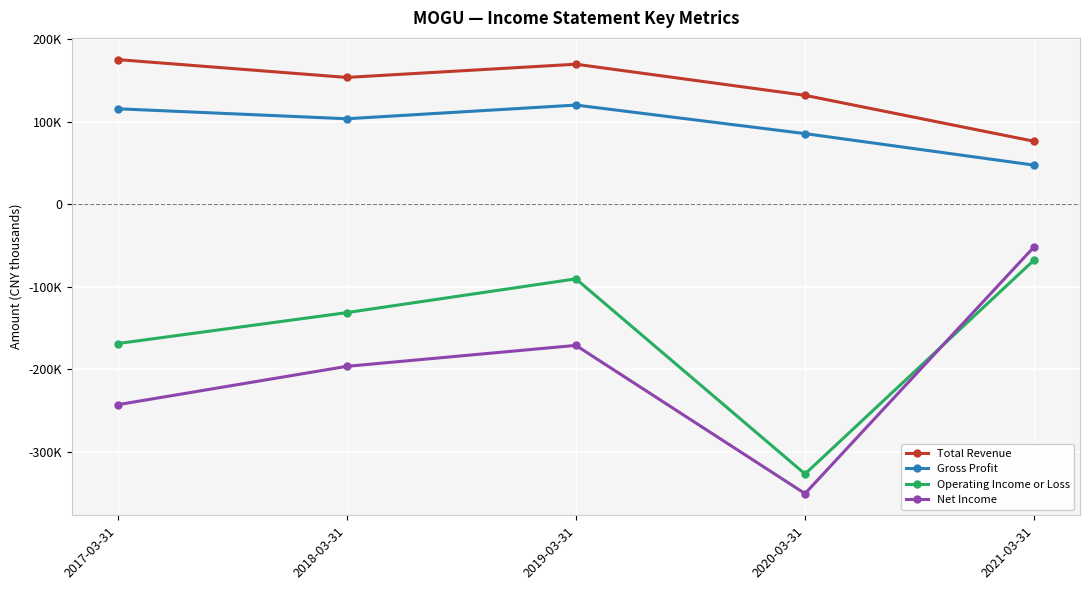

What position from the left is 2017-03-31?

1